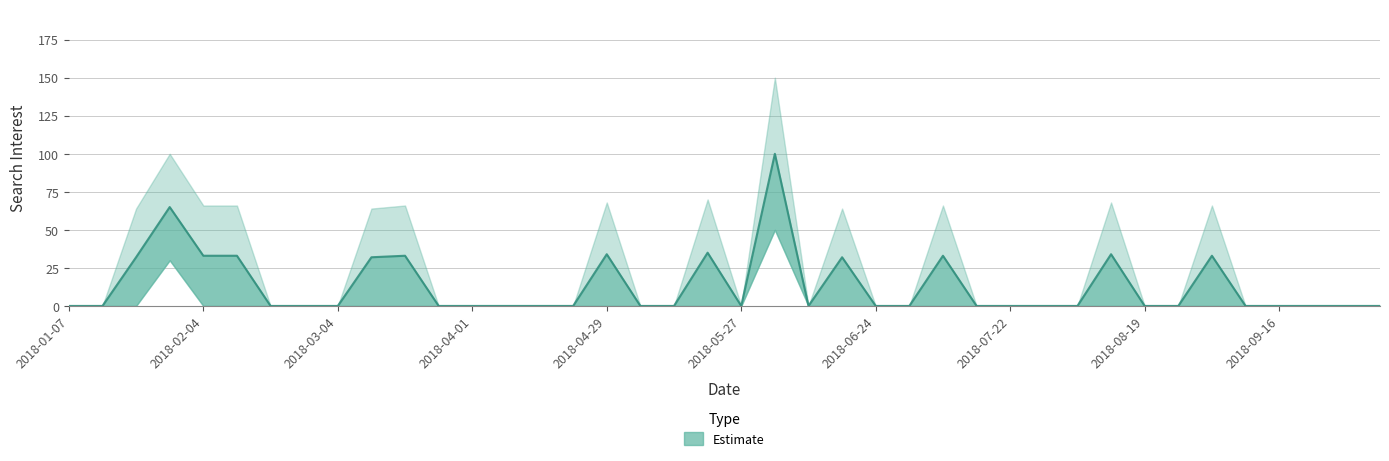

Reading left to right, what are all the values shown in this chart?

2018-01-07=0	2018-01-14=0	2018-01-21=32	2018-01-28=65	2018-02-04=33	2018-02-11=33	2018-02-18=0	2018-02-25=0	2018-03-04=0	2018-03-11=32	2018-03-18=33	2018-03-25=0	2018-04-01=0	2018-04-08=0	2018-04-15=0	2018-04-22=0	2018-04-29=34	2018-05-06=0	2018-05-13=0	2018-05-20=35	2018-05-27=0	2018-06-03=100	2018-06-10=0	2018-06-17=32	2018-06-24=0	2018-07-01=0	2018-07-08=33	2018-07-15=0	2018-07-22=0	2018-07-29=0	2018-08-05=0	2018-08-12=34	2018-08-19=0	2018-08-26=0	2018-09-02=33	2018-09-09=0	2018-09-16=0	2018-09-23=0	2018-09-30=0	2018-10-07=0